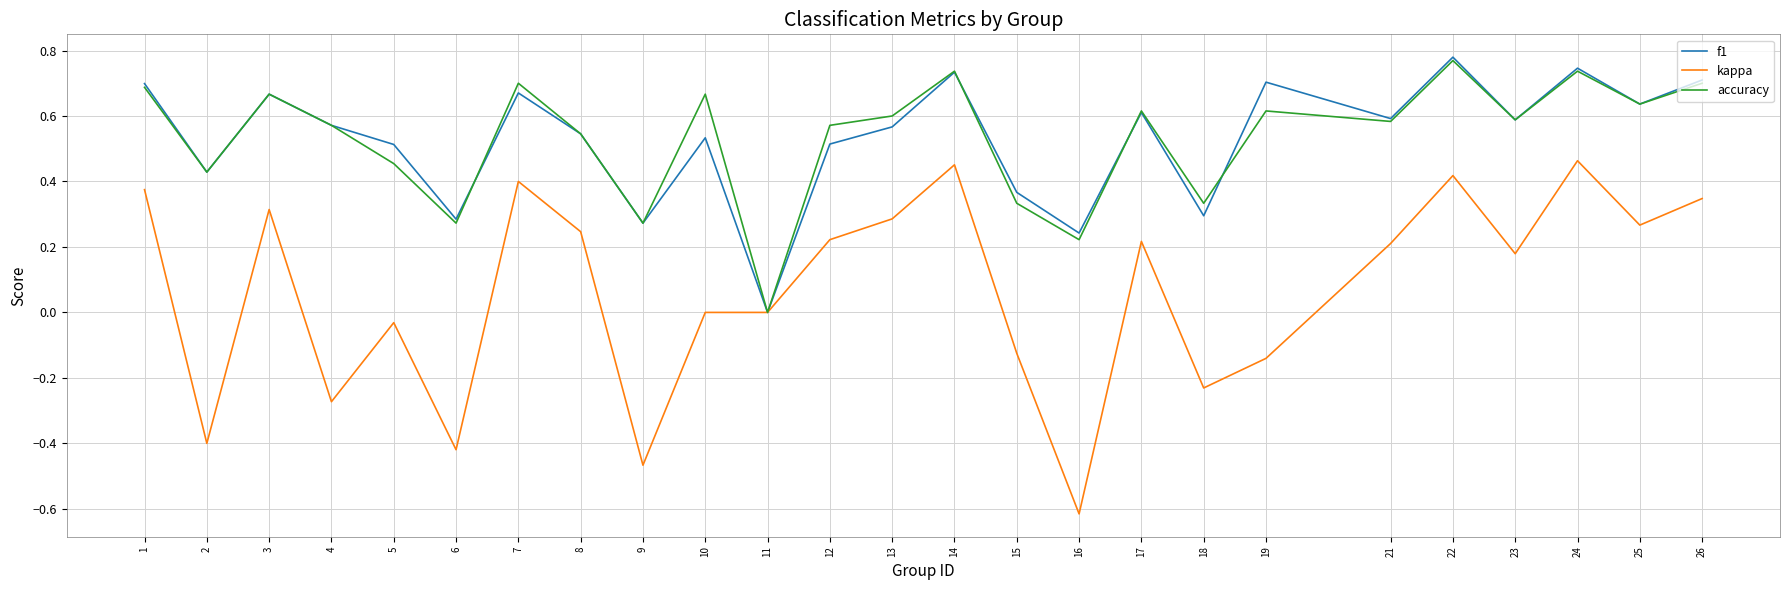

Which series changed the most between 12 and 26?

f1